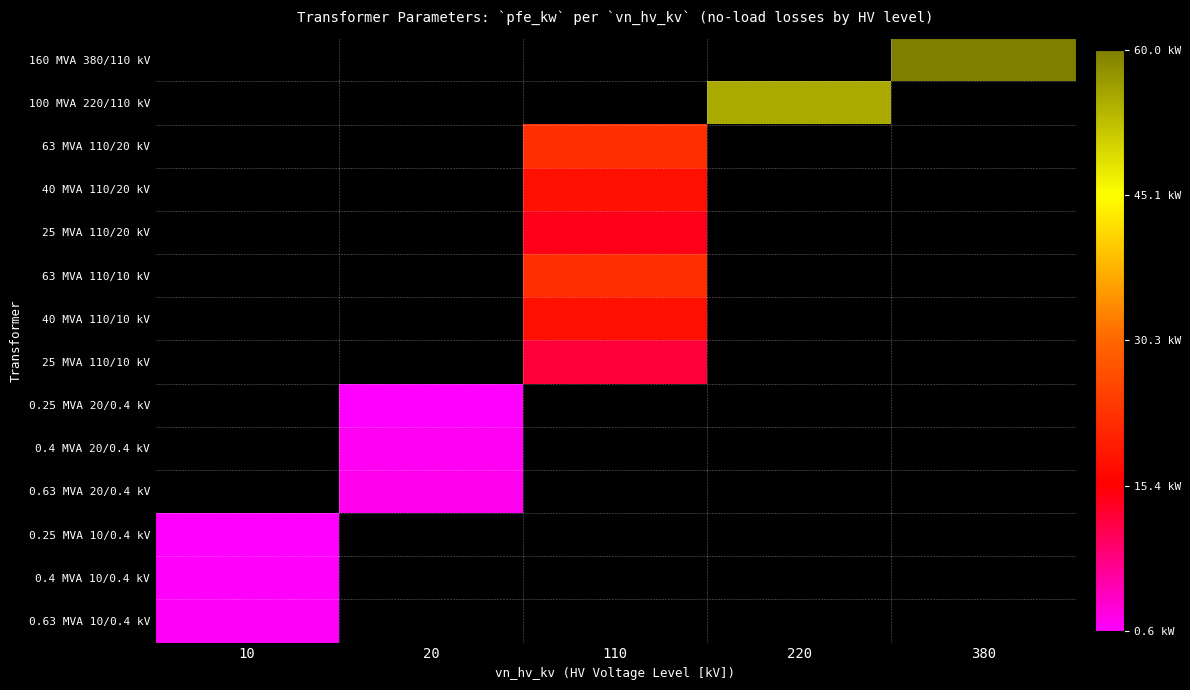

How many series are shown in this chart?

14